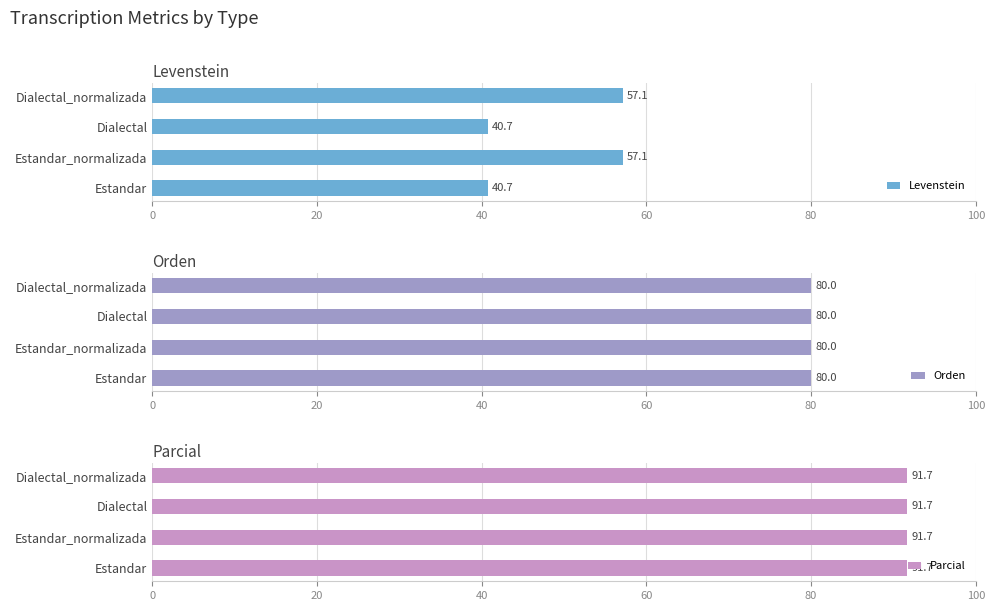

What is the smallest value displayed?

0.5